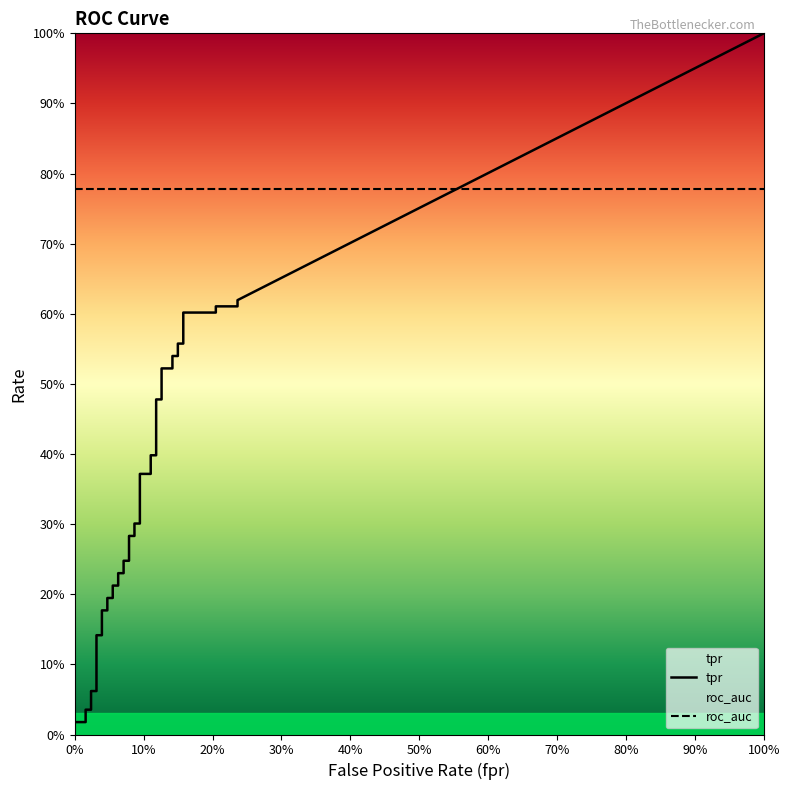

True or false: tpr and roc_auc intersect in this chart.

False